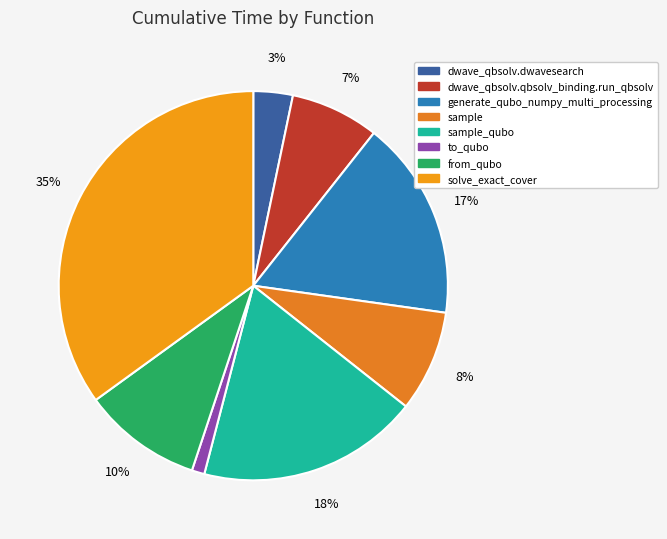

How many segments does this pie chart have?

8